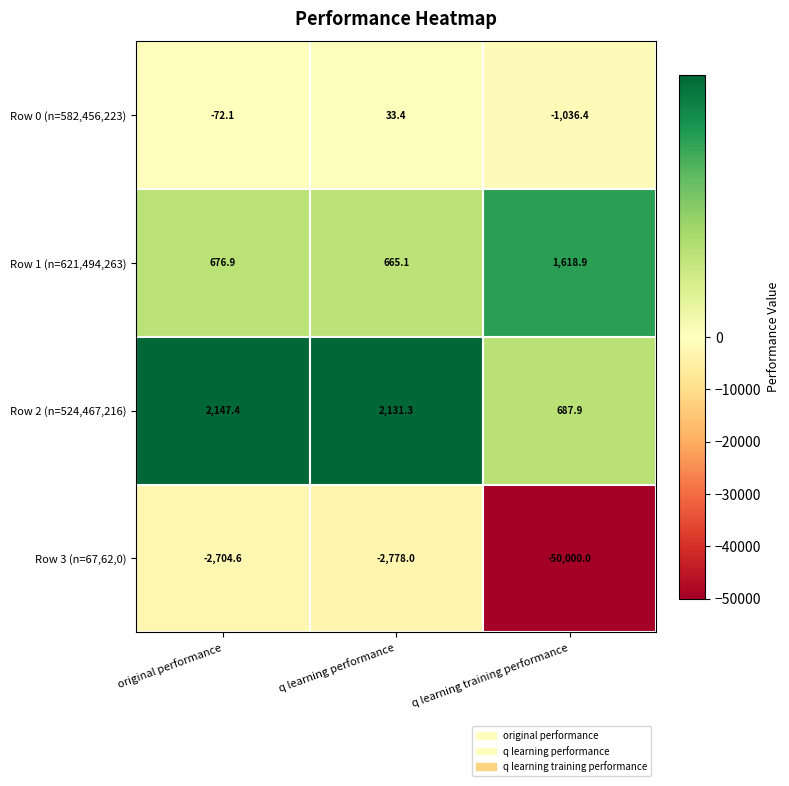

At original performance, list the series in order from smallest to largest.

Row 3 (n=67,62,0), Row 0 (n=582,456,223), Row 1 (n=621,494,263), Row 2 (n=524,467,216)